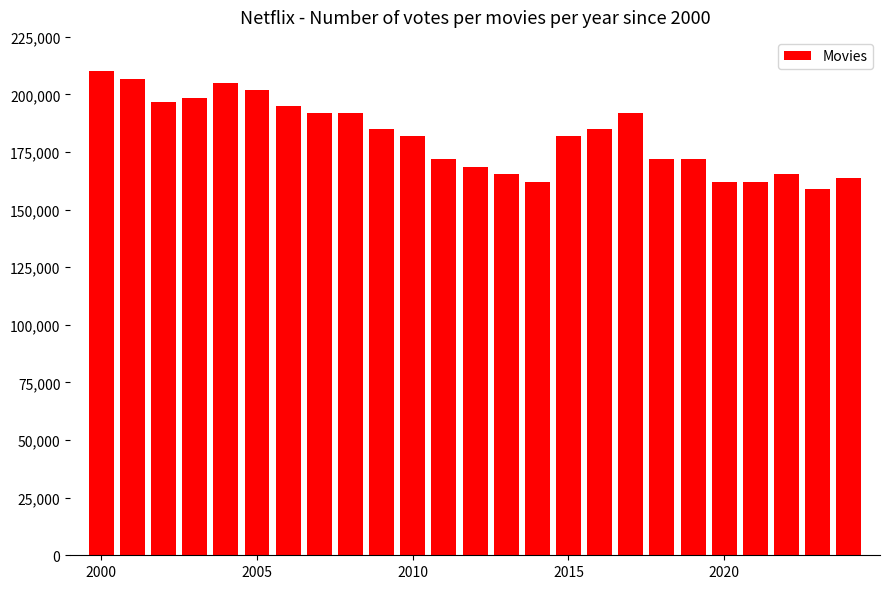

What is the difference between the second highest and second lowest values?

44653.8